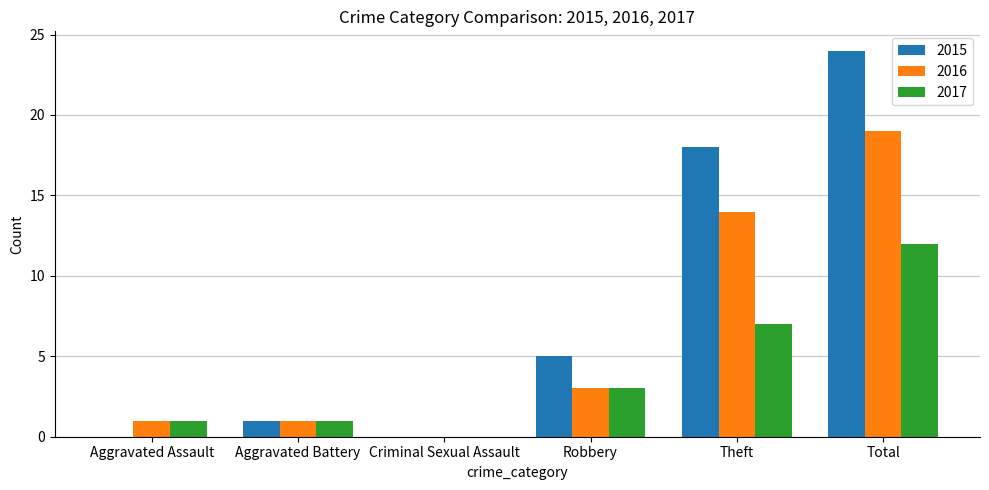

What is the sum of all 2017 values?

24